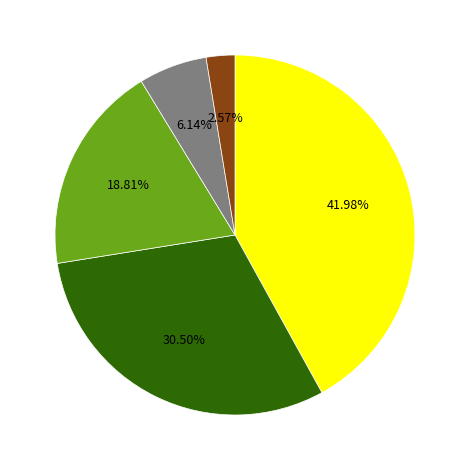

Is there any slice that represents more than half of the pie?

No